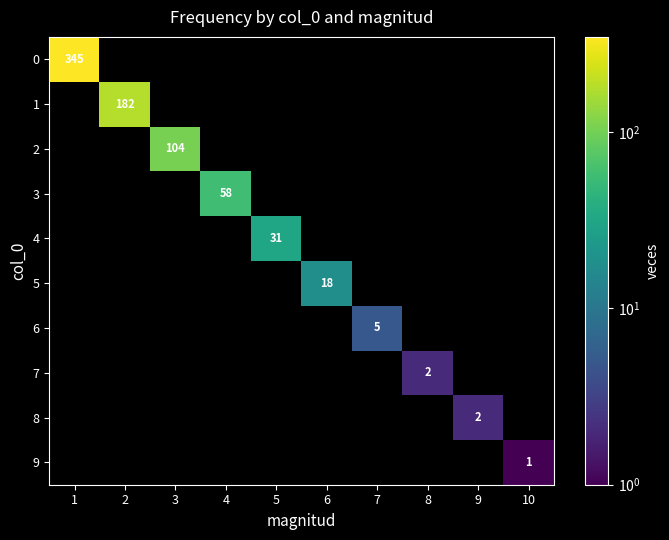

The value of 1 at 2 is 312. True or false?

False